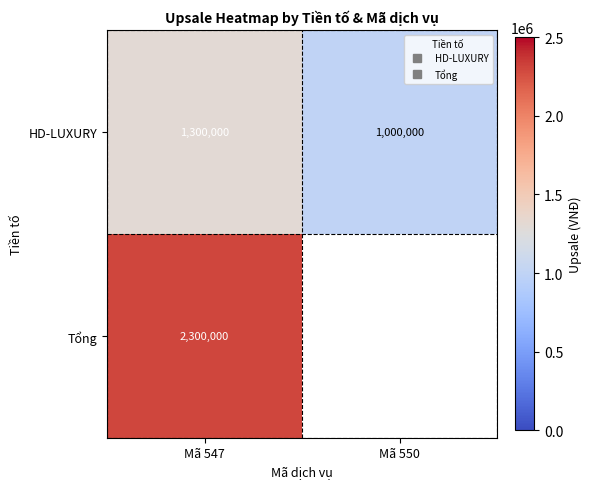

How many positive values does the Tổng series have?

1